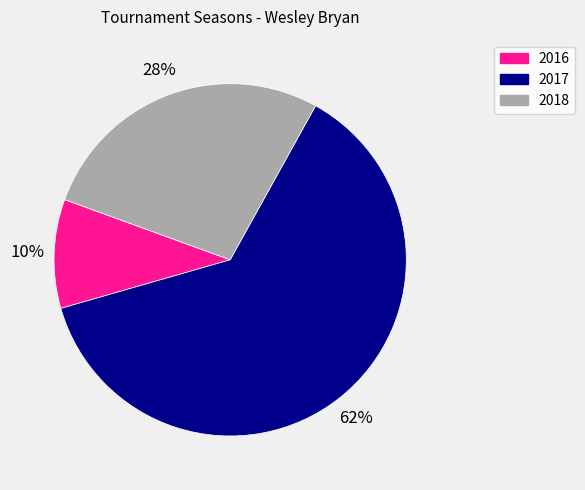

What is the majority slice?

2017